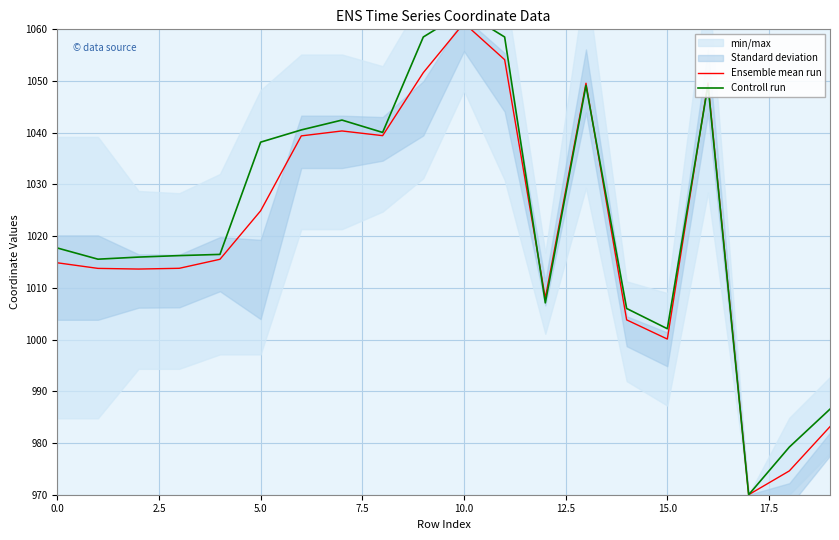

At how many categories does at least one series exceed 1045?

5